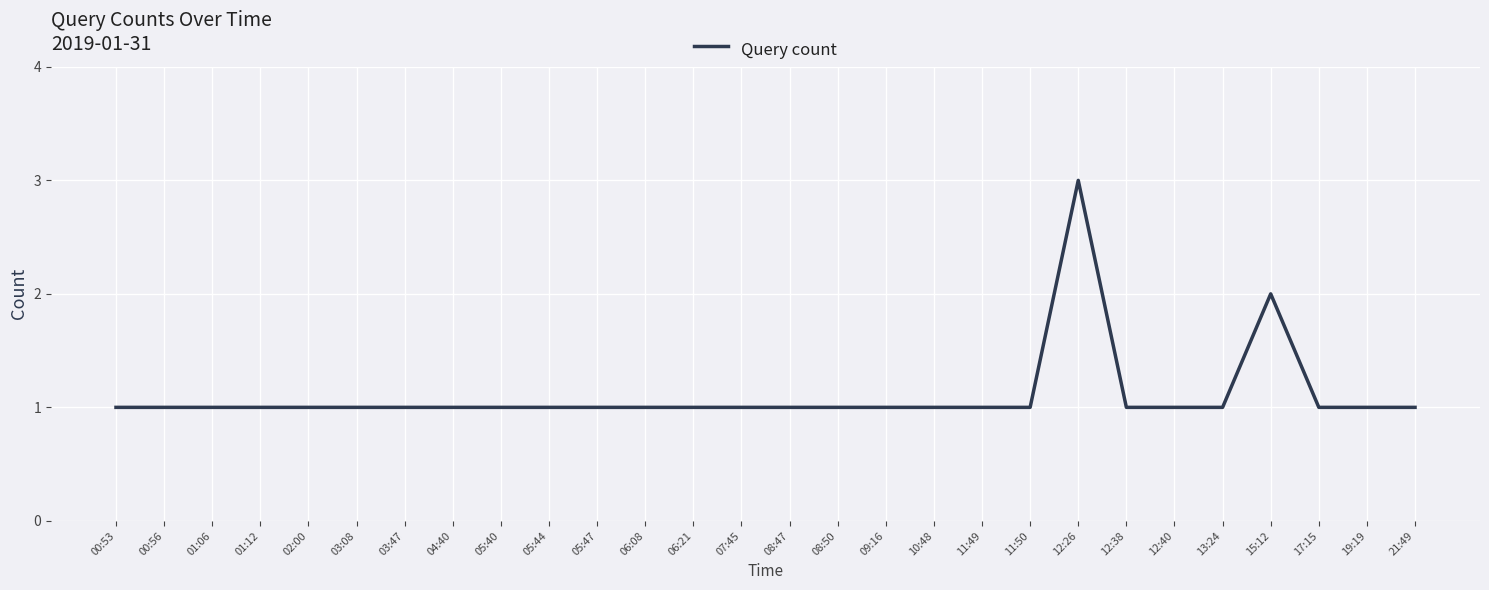

What position from the right is 17:15?

3